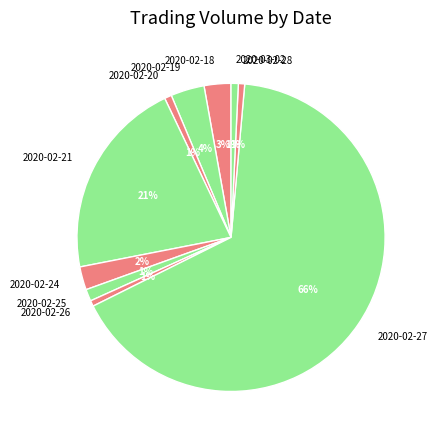

What is the largest slice in the pie chart?

2020-02-27